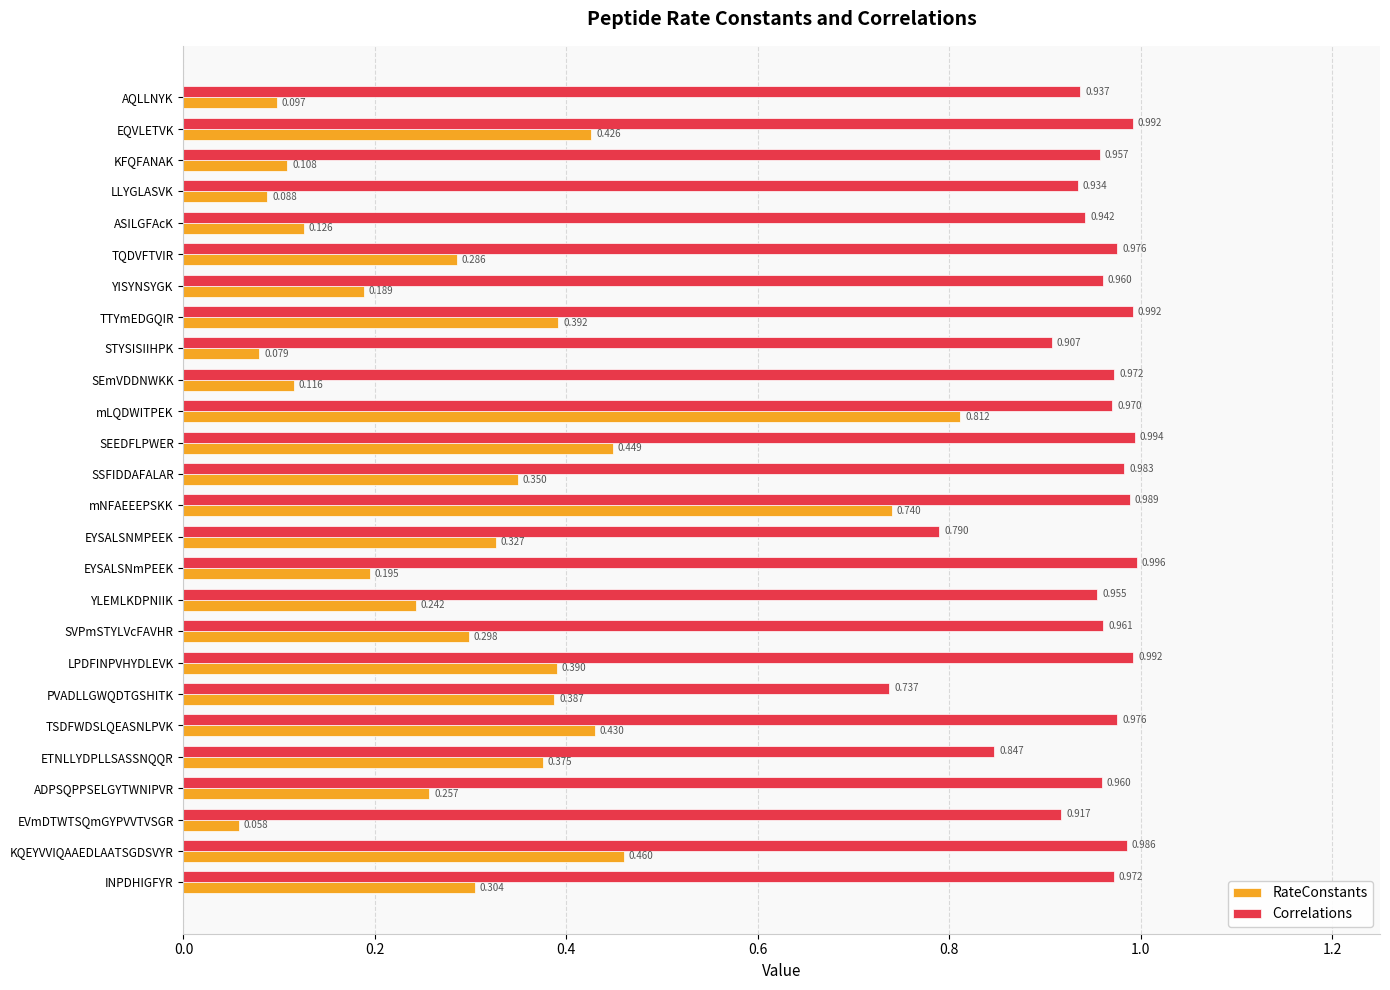

Which series has the largest range (max minus min)?

RateConstants